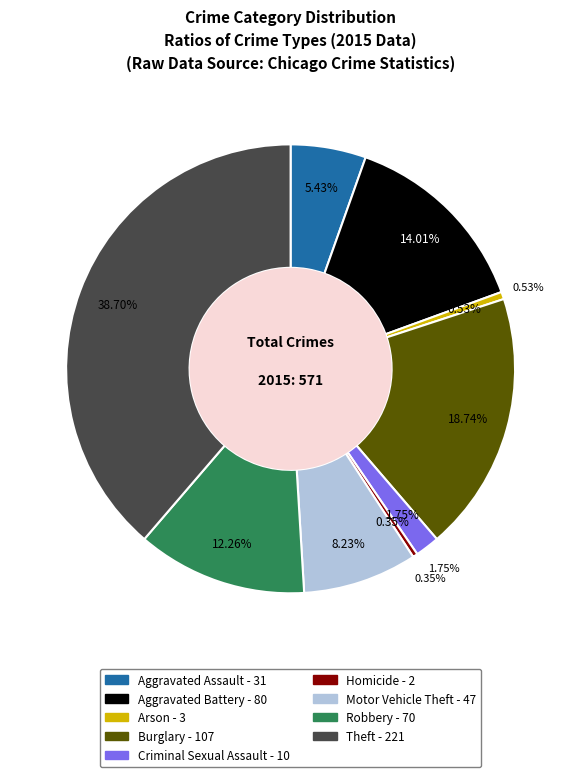

Which category has the biggest portion of the pie?

Theft